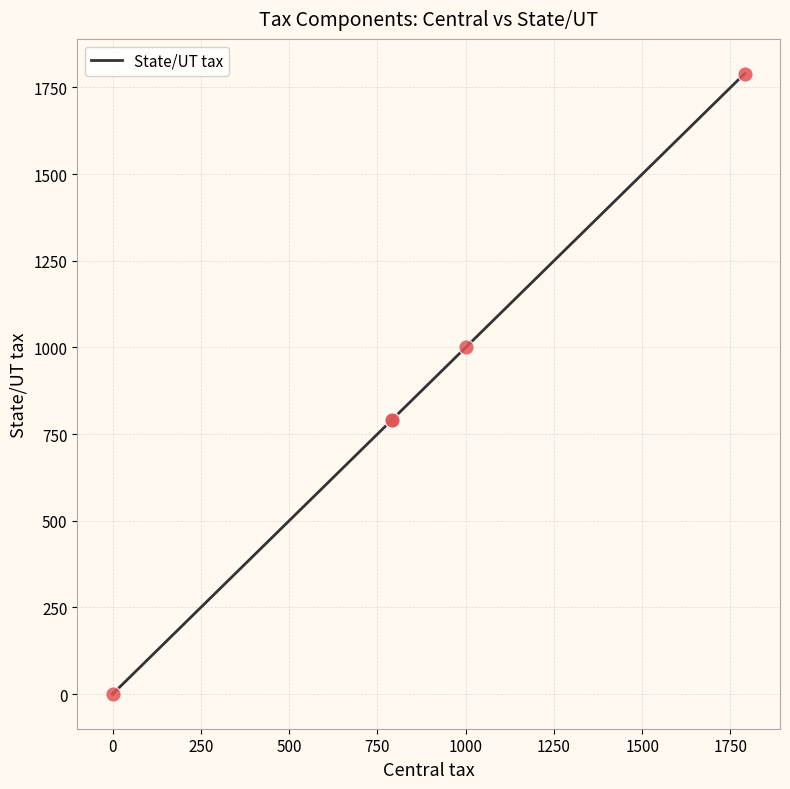

Which has a higher value, 750 or −250?

750